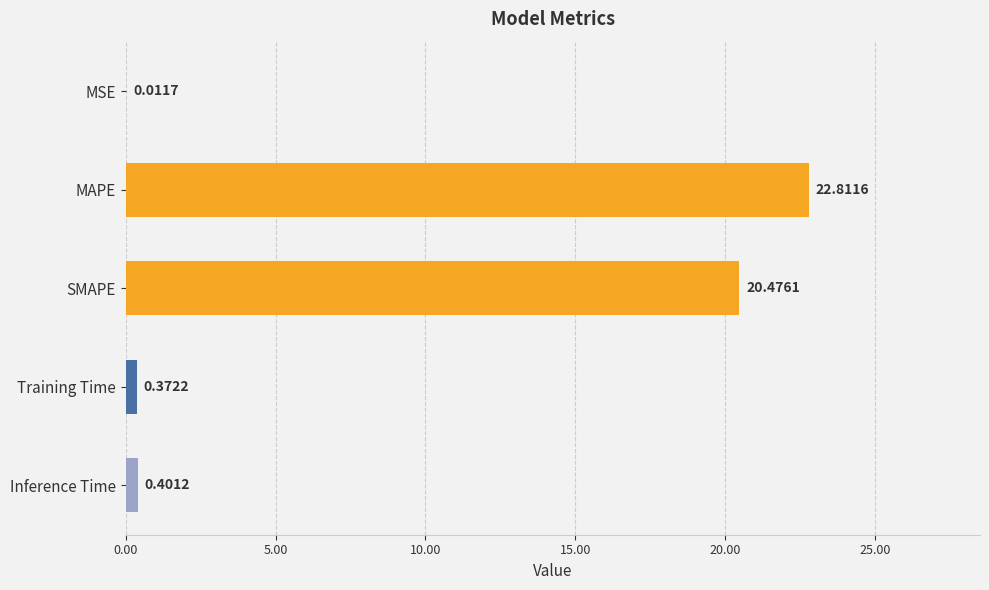

What is the maximum value shown in the chart?

22.8